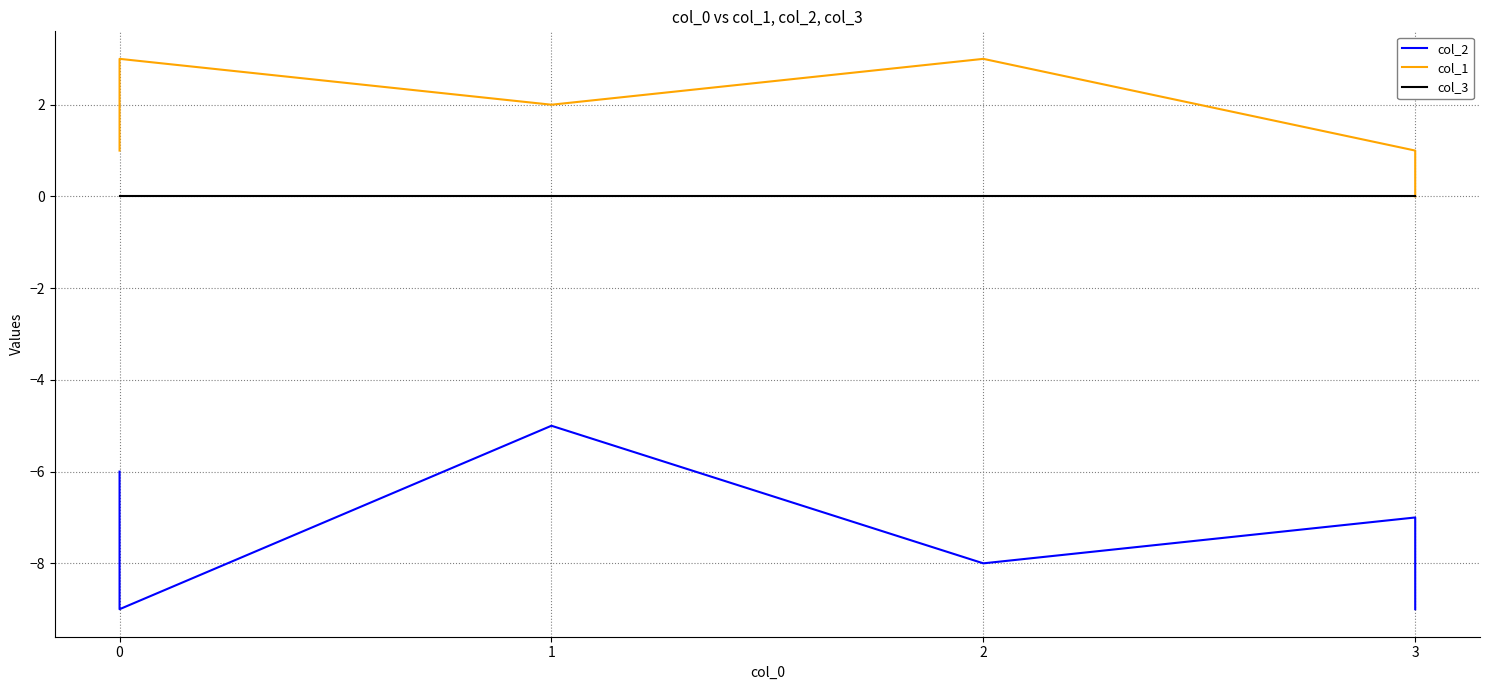

How many data points in col_1 are less than 2?

3